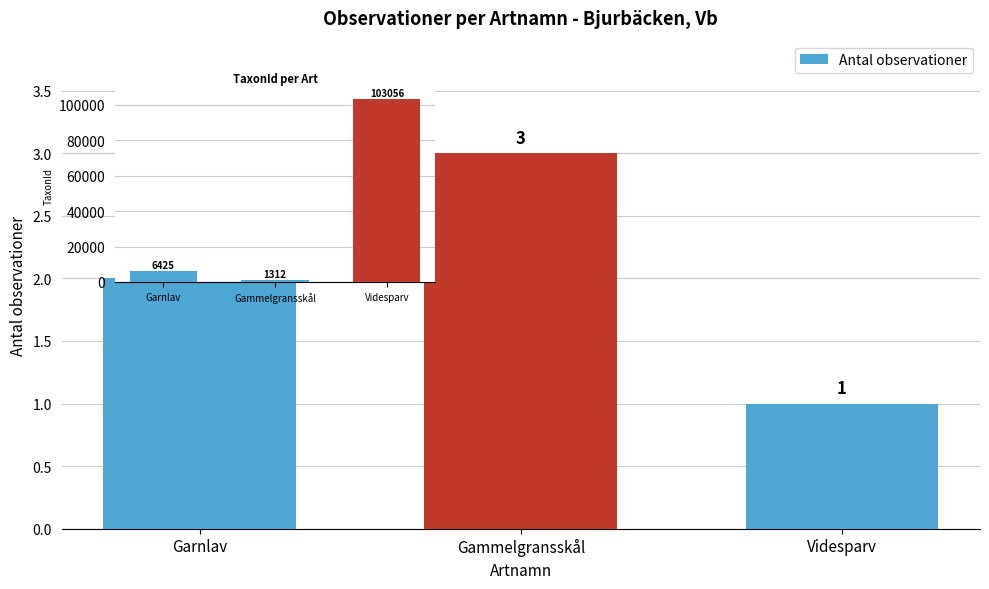

What is the total value across all series at Garnlav?

6427